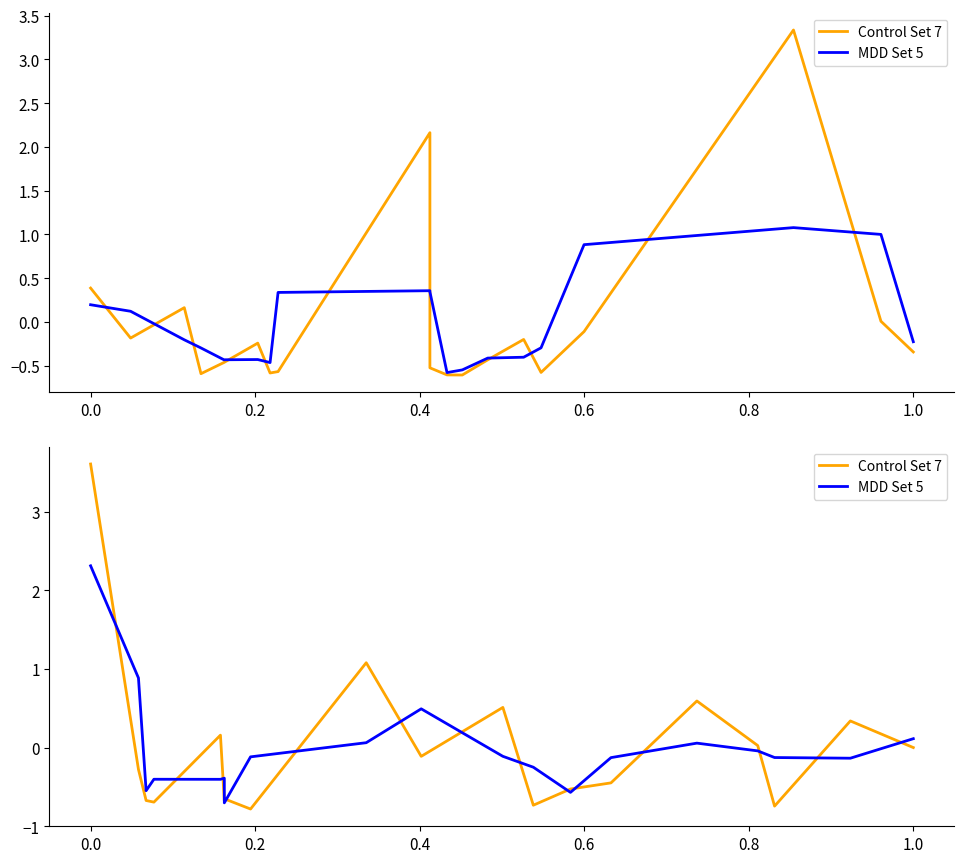

How many data points in Control Set 7 are above 0?

8